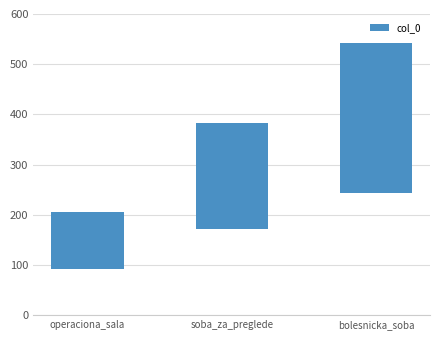

What is the ratio of the value at soba_za_preglede to the value at operaciona_sala?

1.9